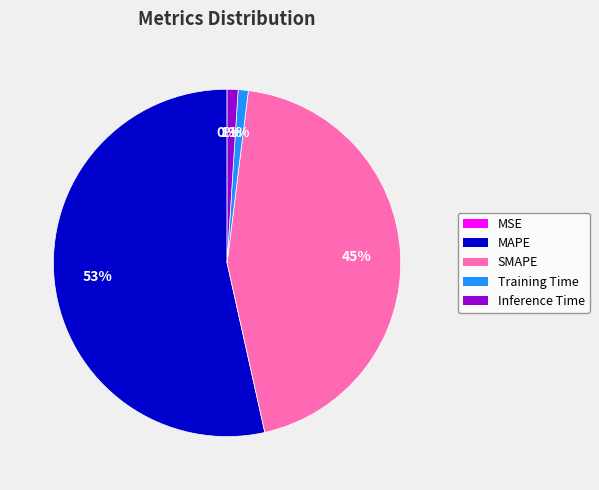

To the nearest percent, what is the combined percentage of Training Time and Inference Time?

2%